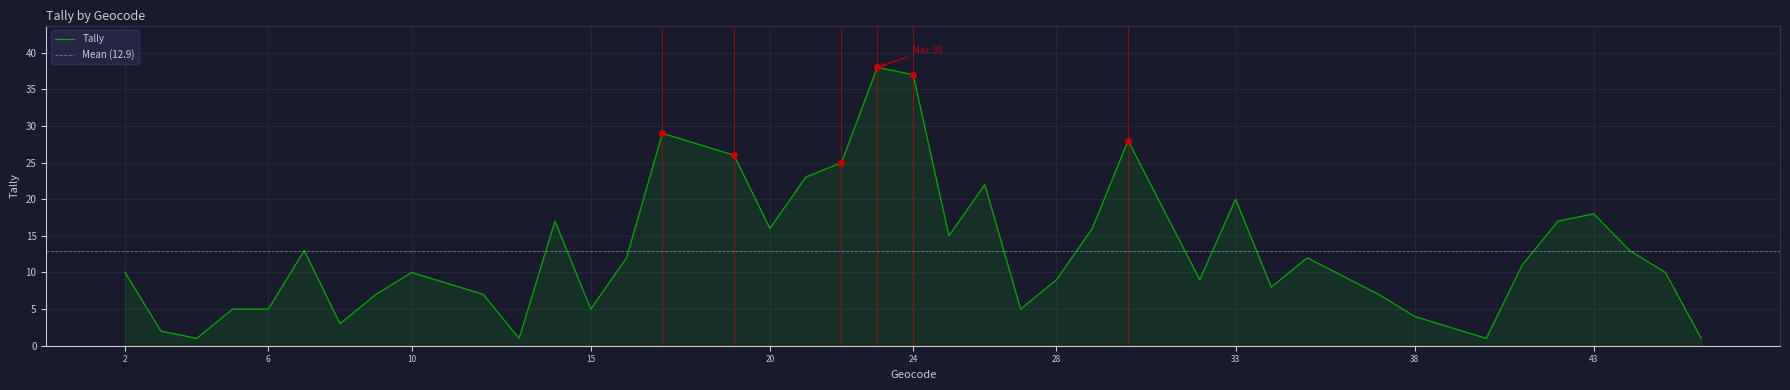

At which label does the data first exceed 11?

7